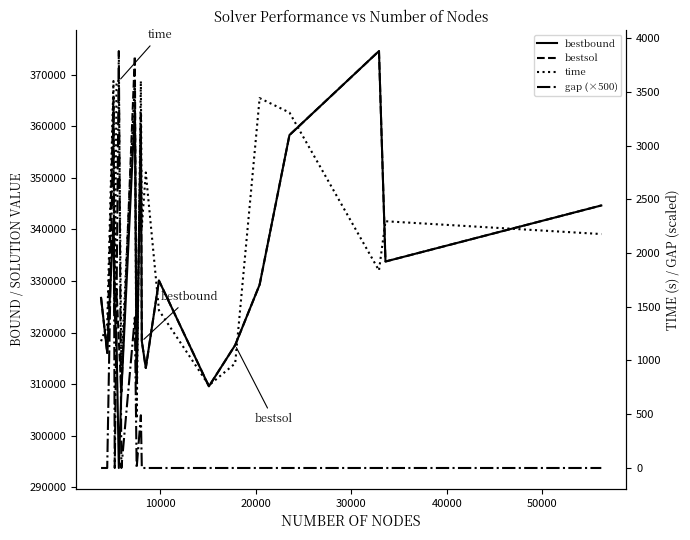

How many values in the time series are below 2245?

10